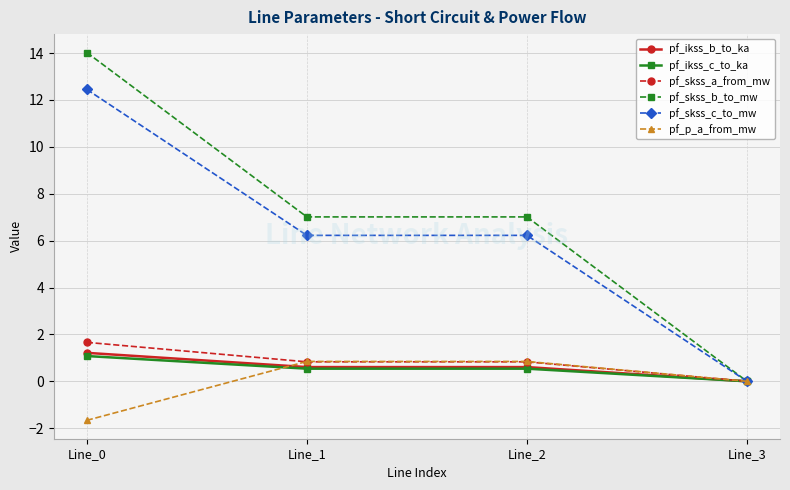

Which series ends up on top after the final intersection of pf_p_a_from_mw and pf_skss_b_to_mw?

pf_p_a_from_mw